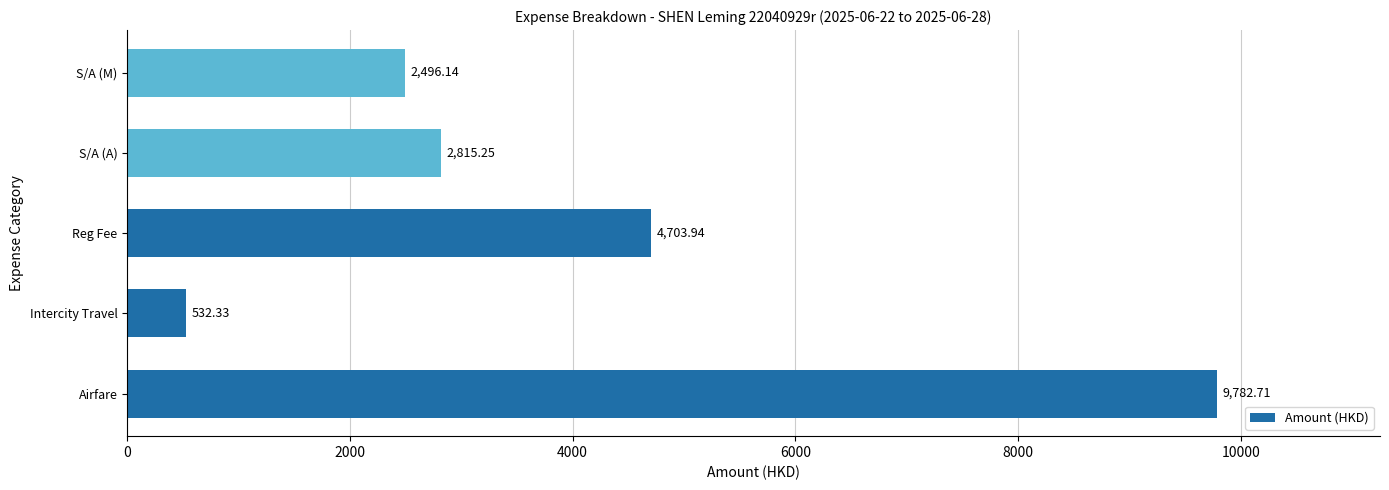

List the labels in order of value, largest first.

Airfare, Reg Fee, S/A (A), S/A (M), Intercity Travel